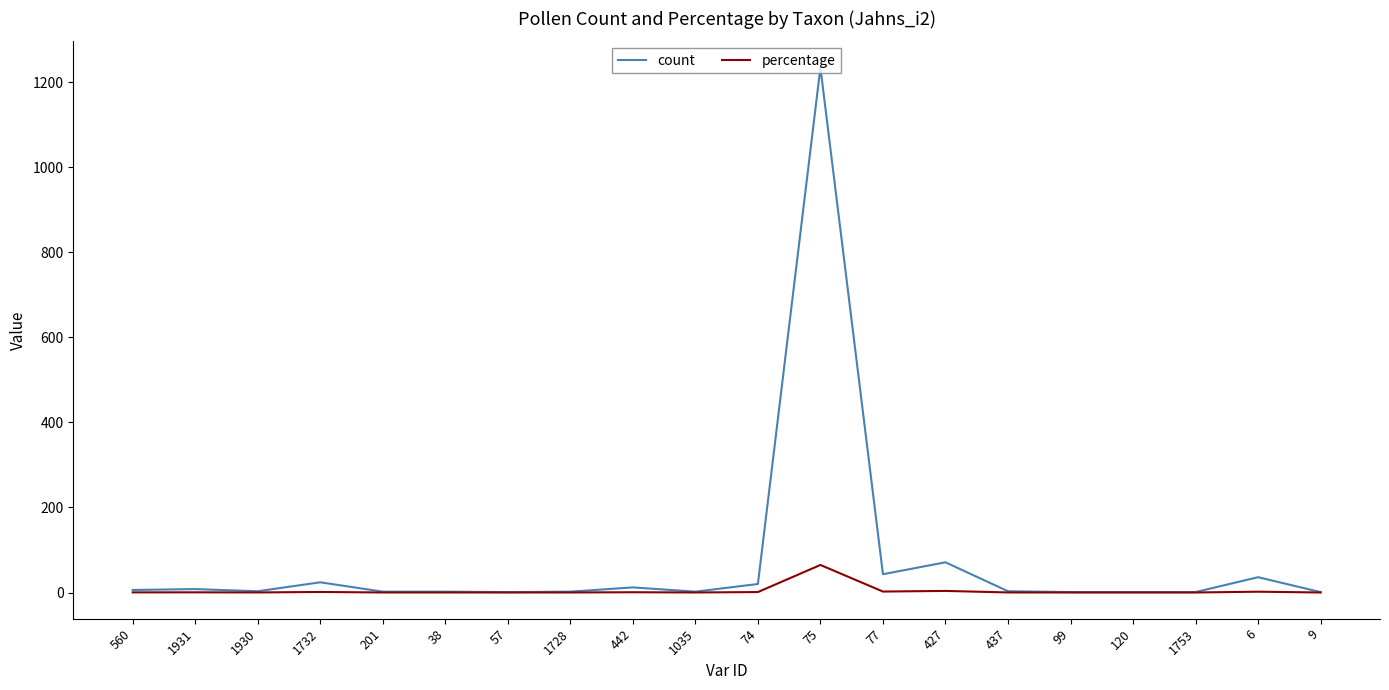

True or false: count has a value of 3.0 at 437.

True